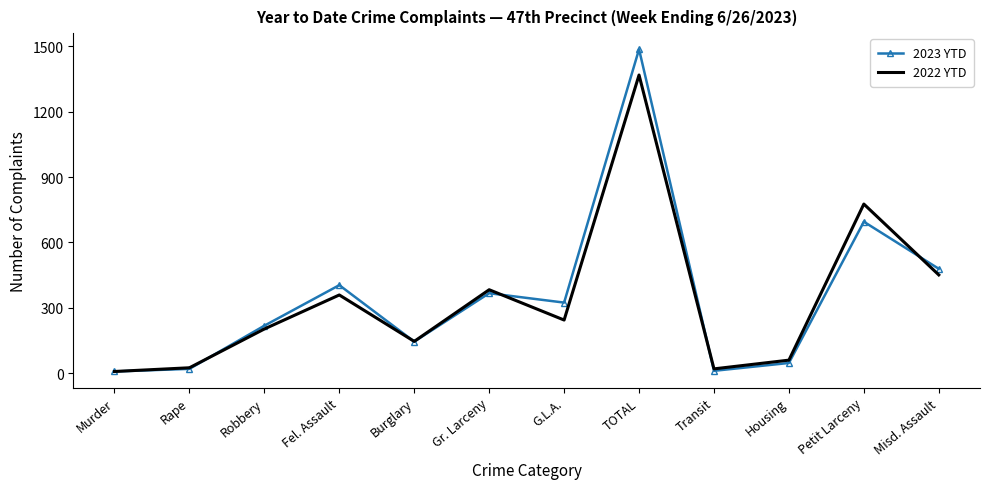

At which category is the sum across all series the highest?

TOTAL